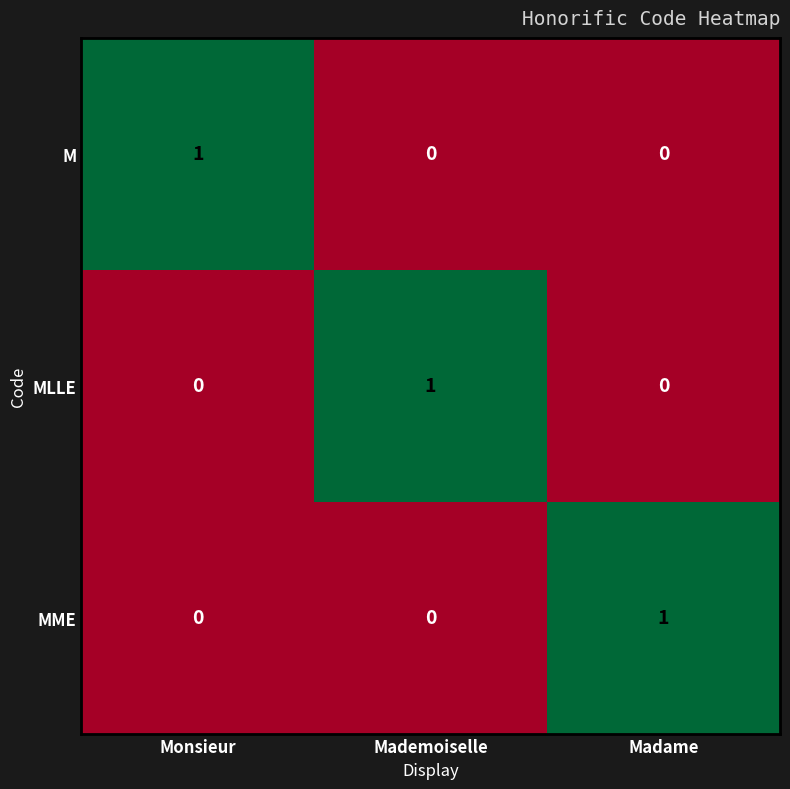

Is the value of MLLE at Mademoiselle greater than the value of MME at Mademoiselle?

Yes